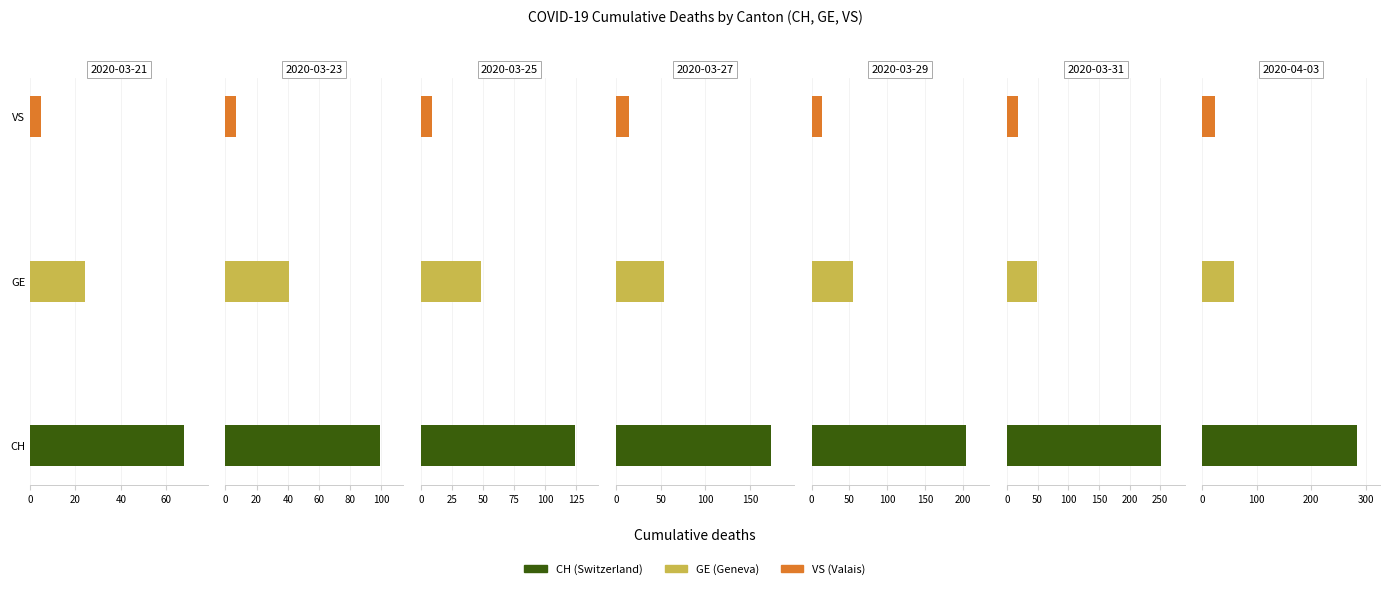

The CH series shows 267 at 2020-03-26. True or false?

False